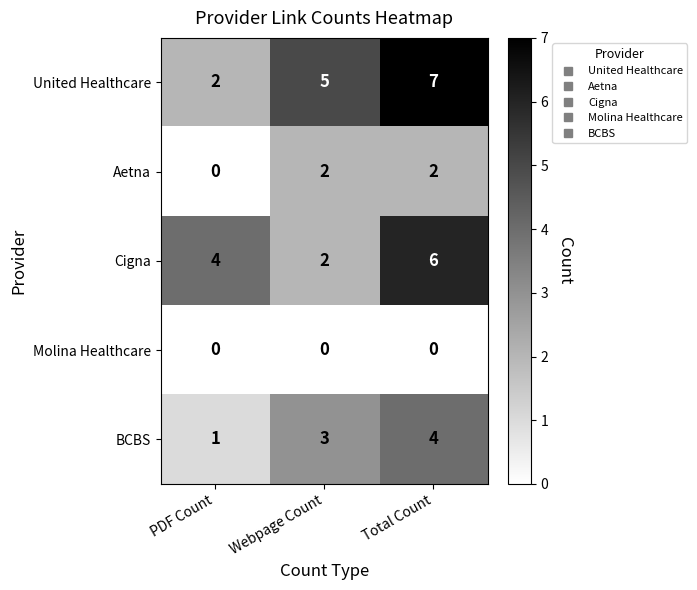

Reading left to right, list all the values displayed in this chart.

United Healthcare: 2	5	7
Aetna: 0	2	2
Cigna: 4	2	6
Molina Healthcare: 0	0	0
BCBS: 1	3	4